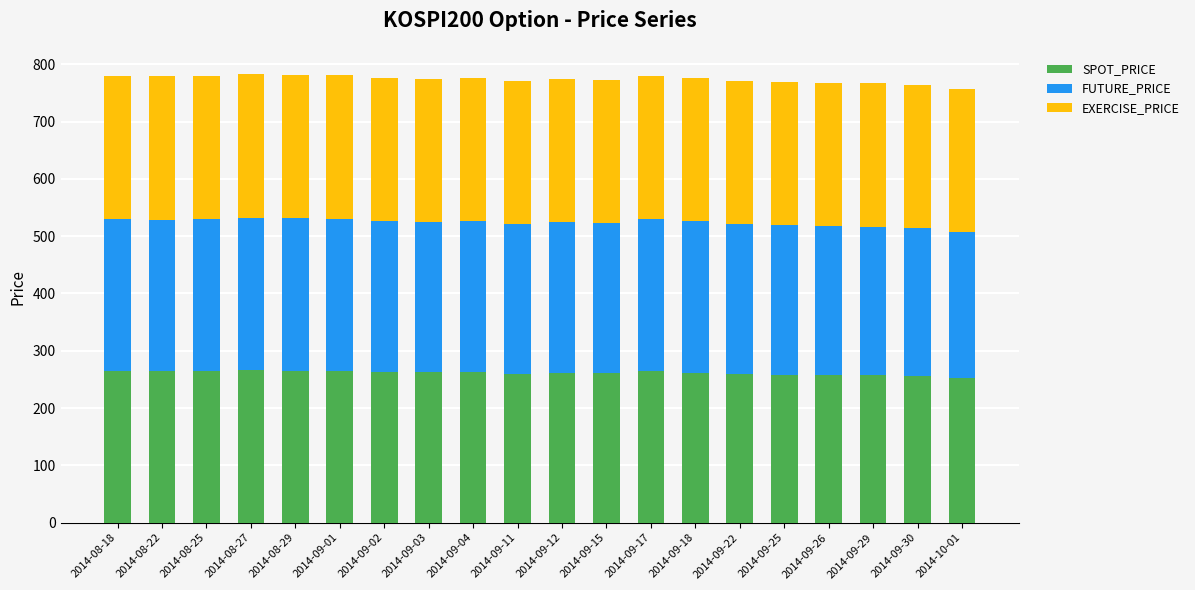

What is the total value across all series at 2014-09-11?

770.8